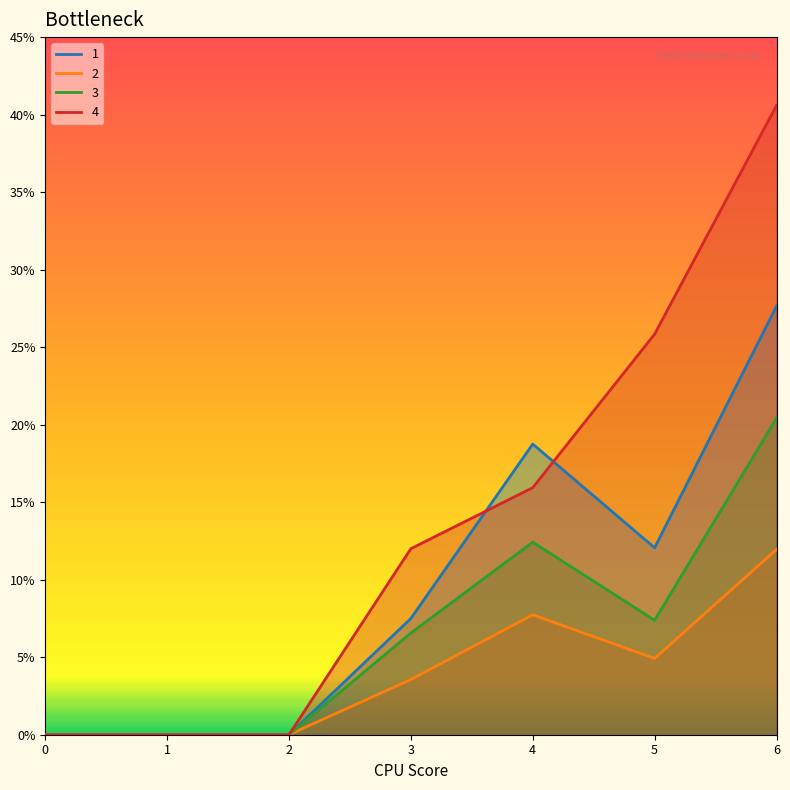

At which category does 1 reach its first local valley?

5